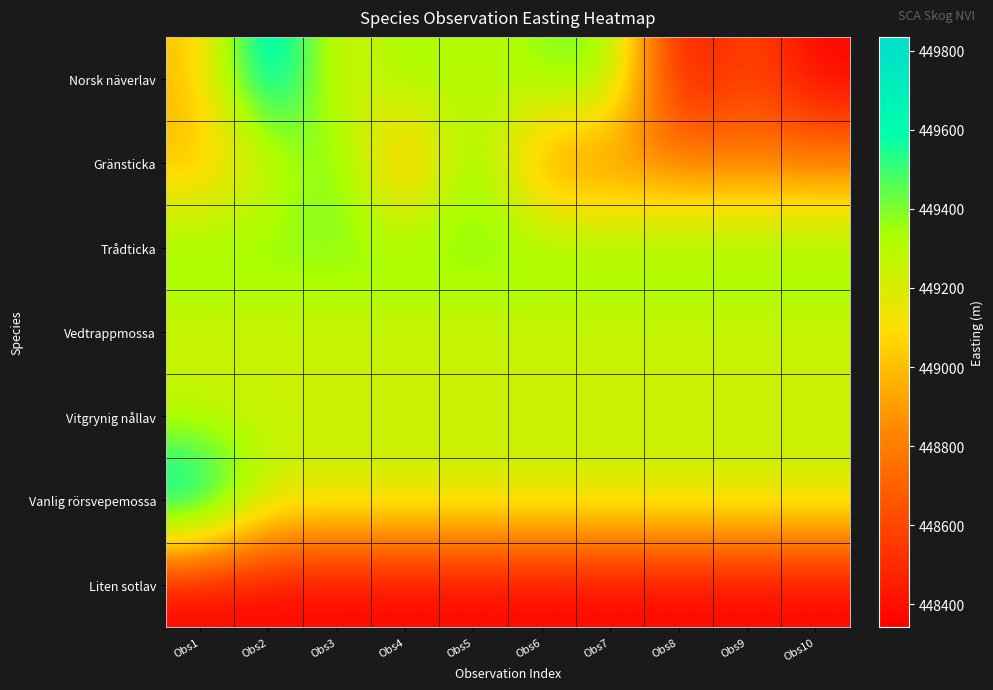

What is the greatest value displayed?

449834.5